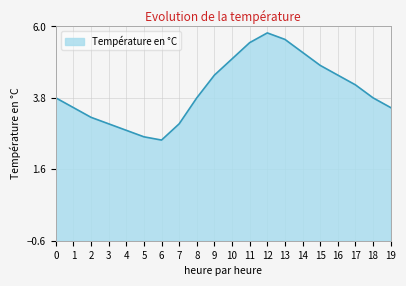

Rank the categories by value from highest to lowest.

12, 13, 11, 14, 10, 15, 9, 16, 17, 0, 8, 18, 1, 19, 2, 3, 7, 4, 5, 6